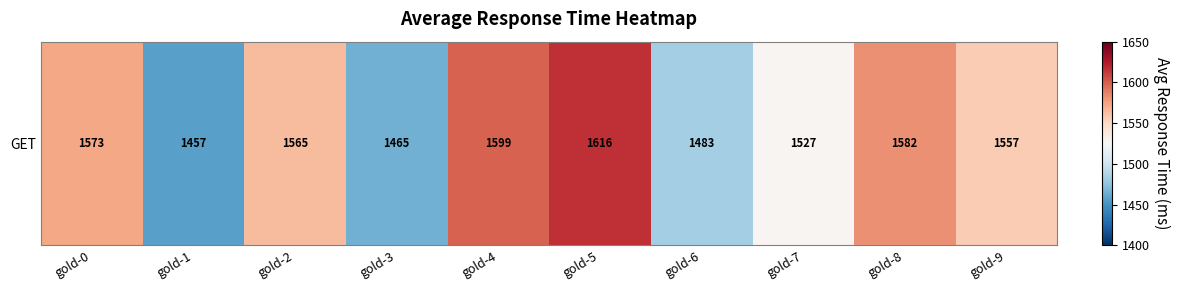

Approximately how many times larger is the value at gold-9 compared to gold-8?

1.0